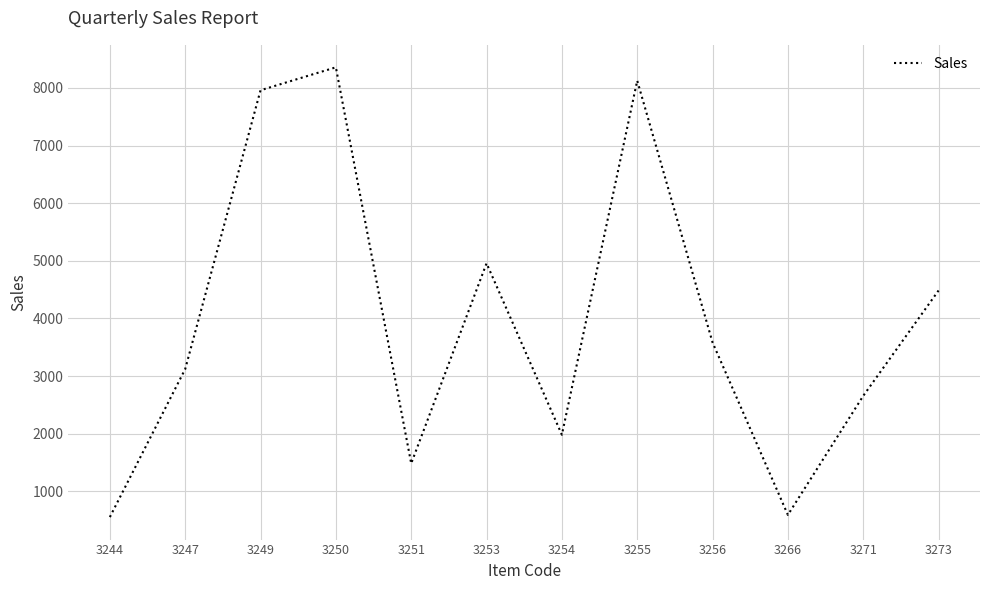

How many series are shown in this chart?

1